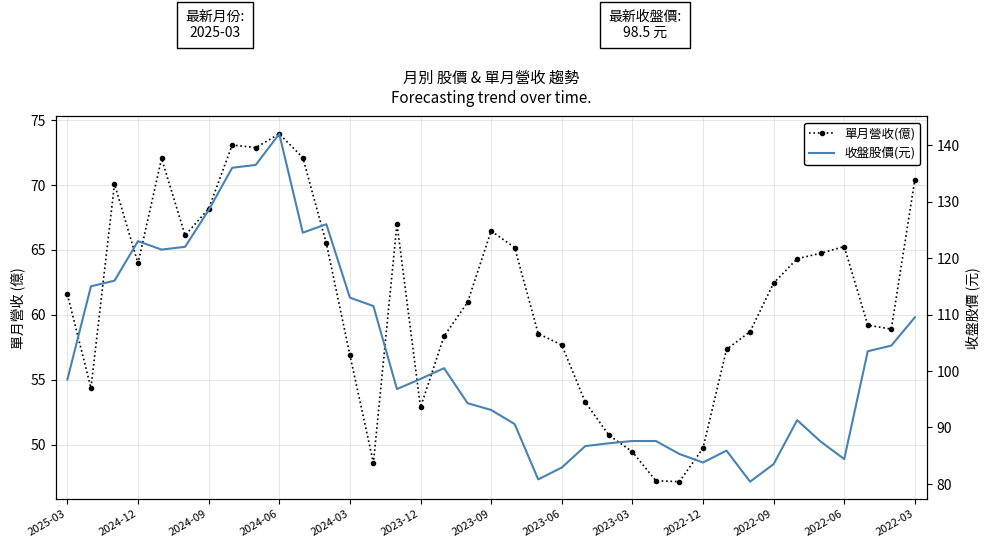

What is the average value of the 收盤股價(元) series?

102.7